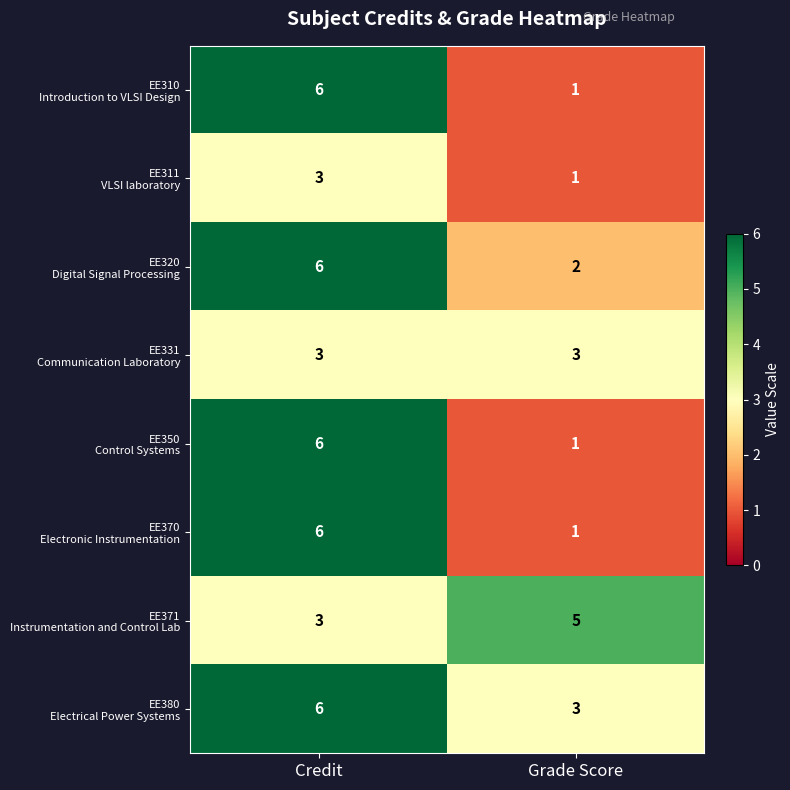

At which category is the sum across all series the highest?

Credit